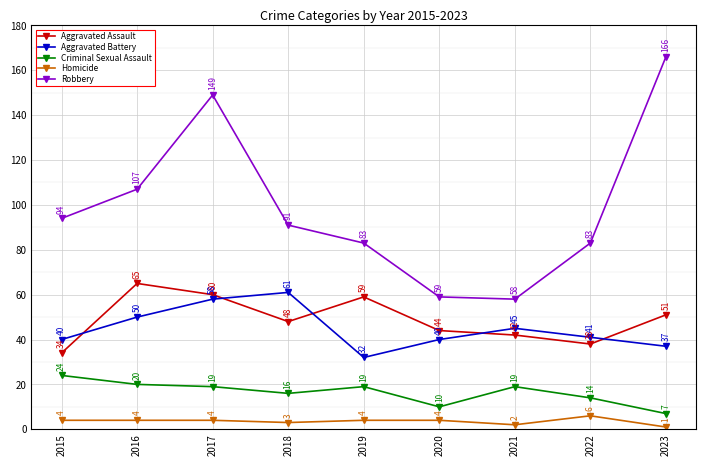

Where is Aggravated Battery nearest to the value 46?

2021